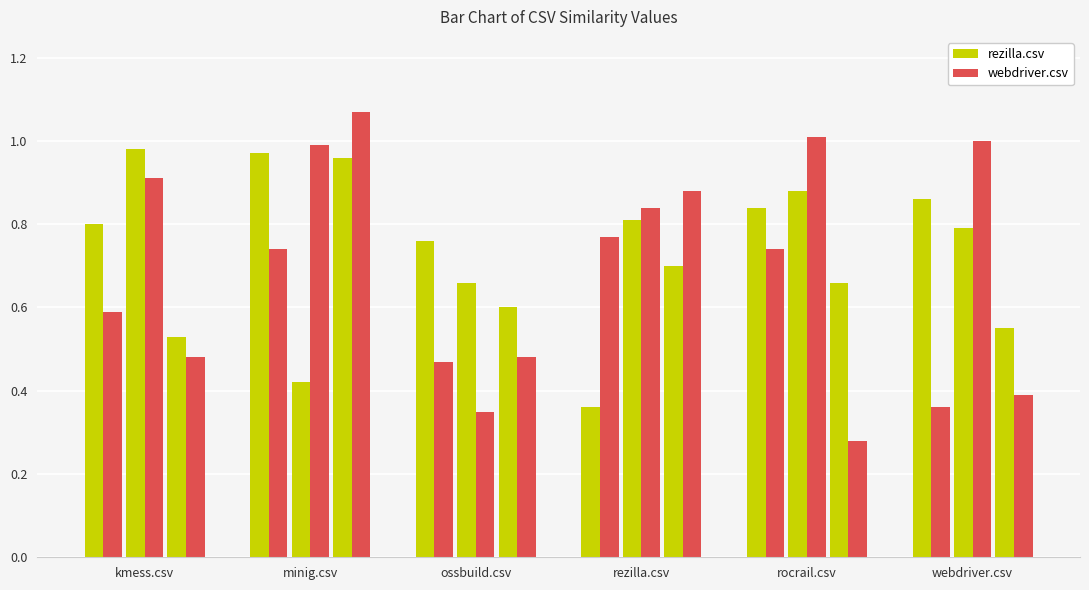

What is the total value across all series at rocrail.csv?

1.6